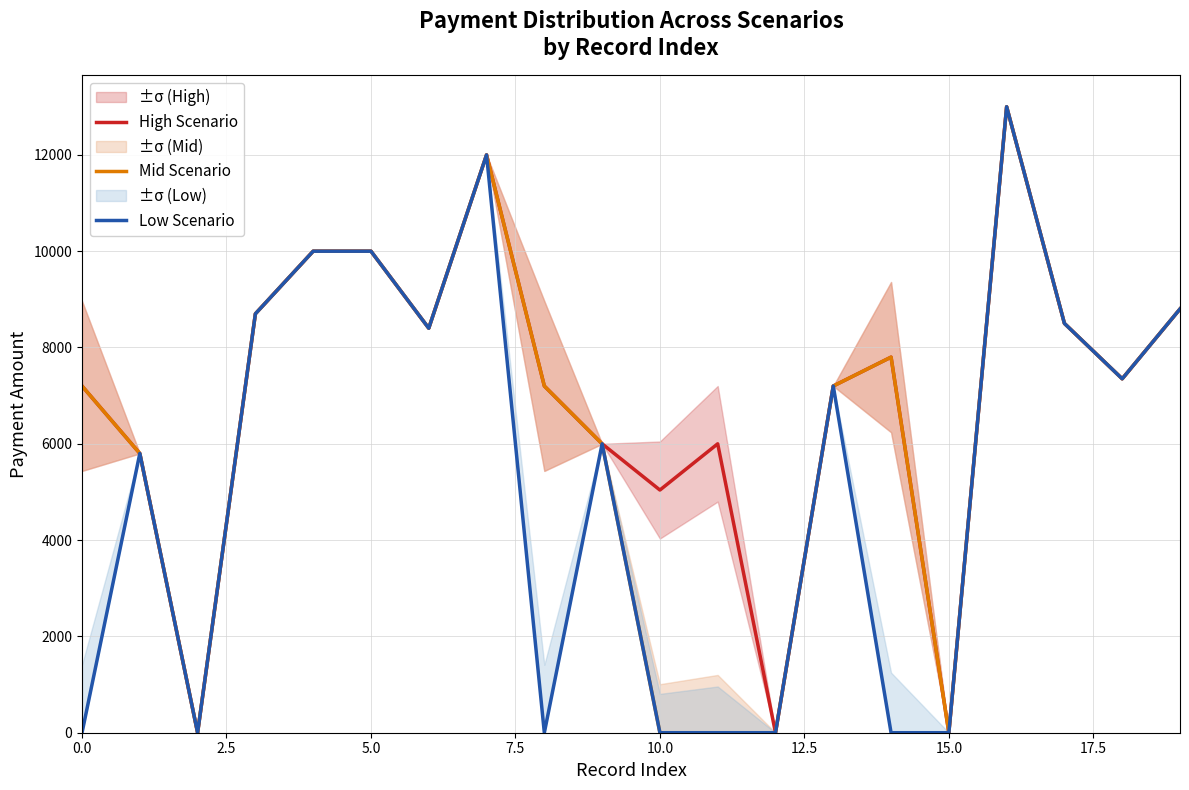

At 17, list the series in order from largest to smallest.

High Scenario, Mid Scenario, Low Scenario